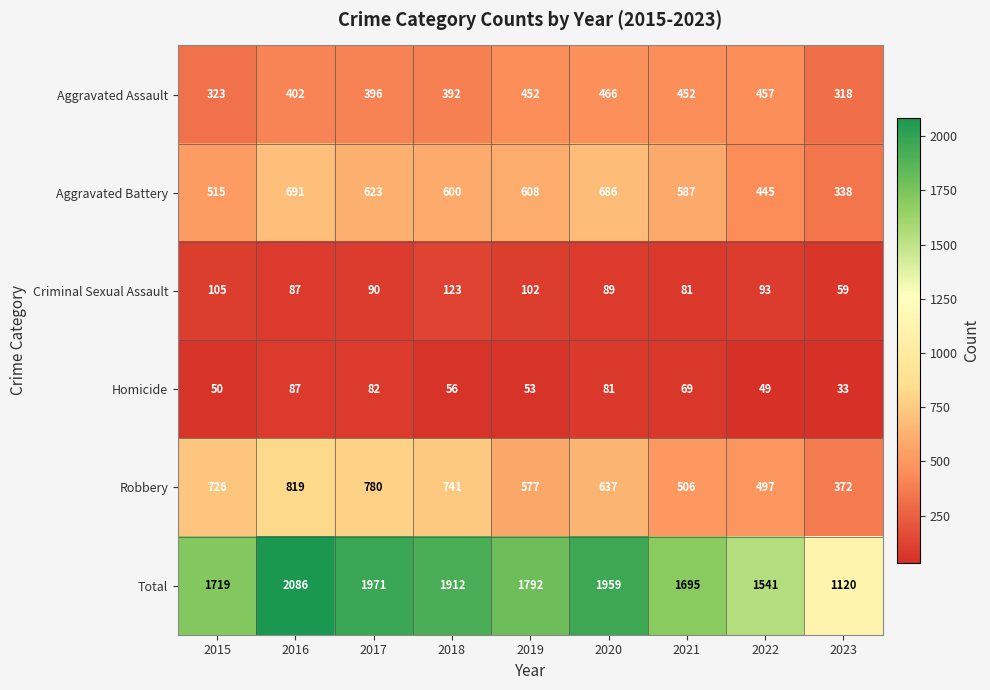

The value of Total at 2021 is 1695. True or false?

True